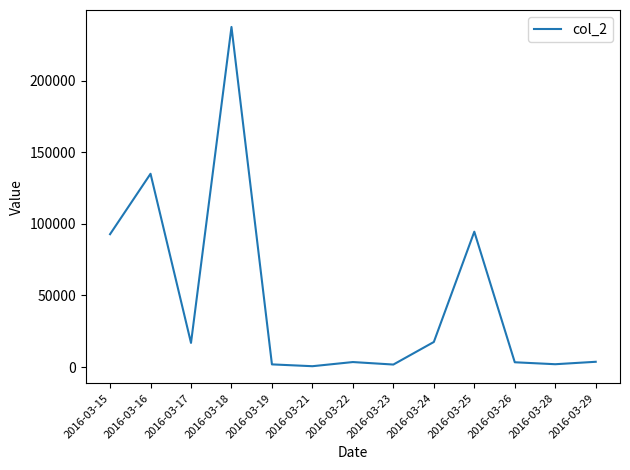

How many lines are shown in the chart?

1